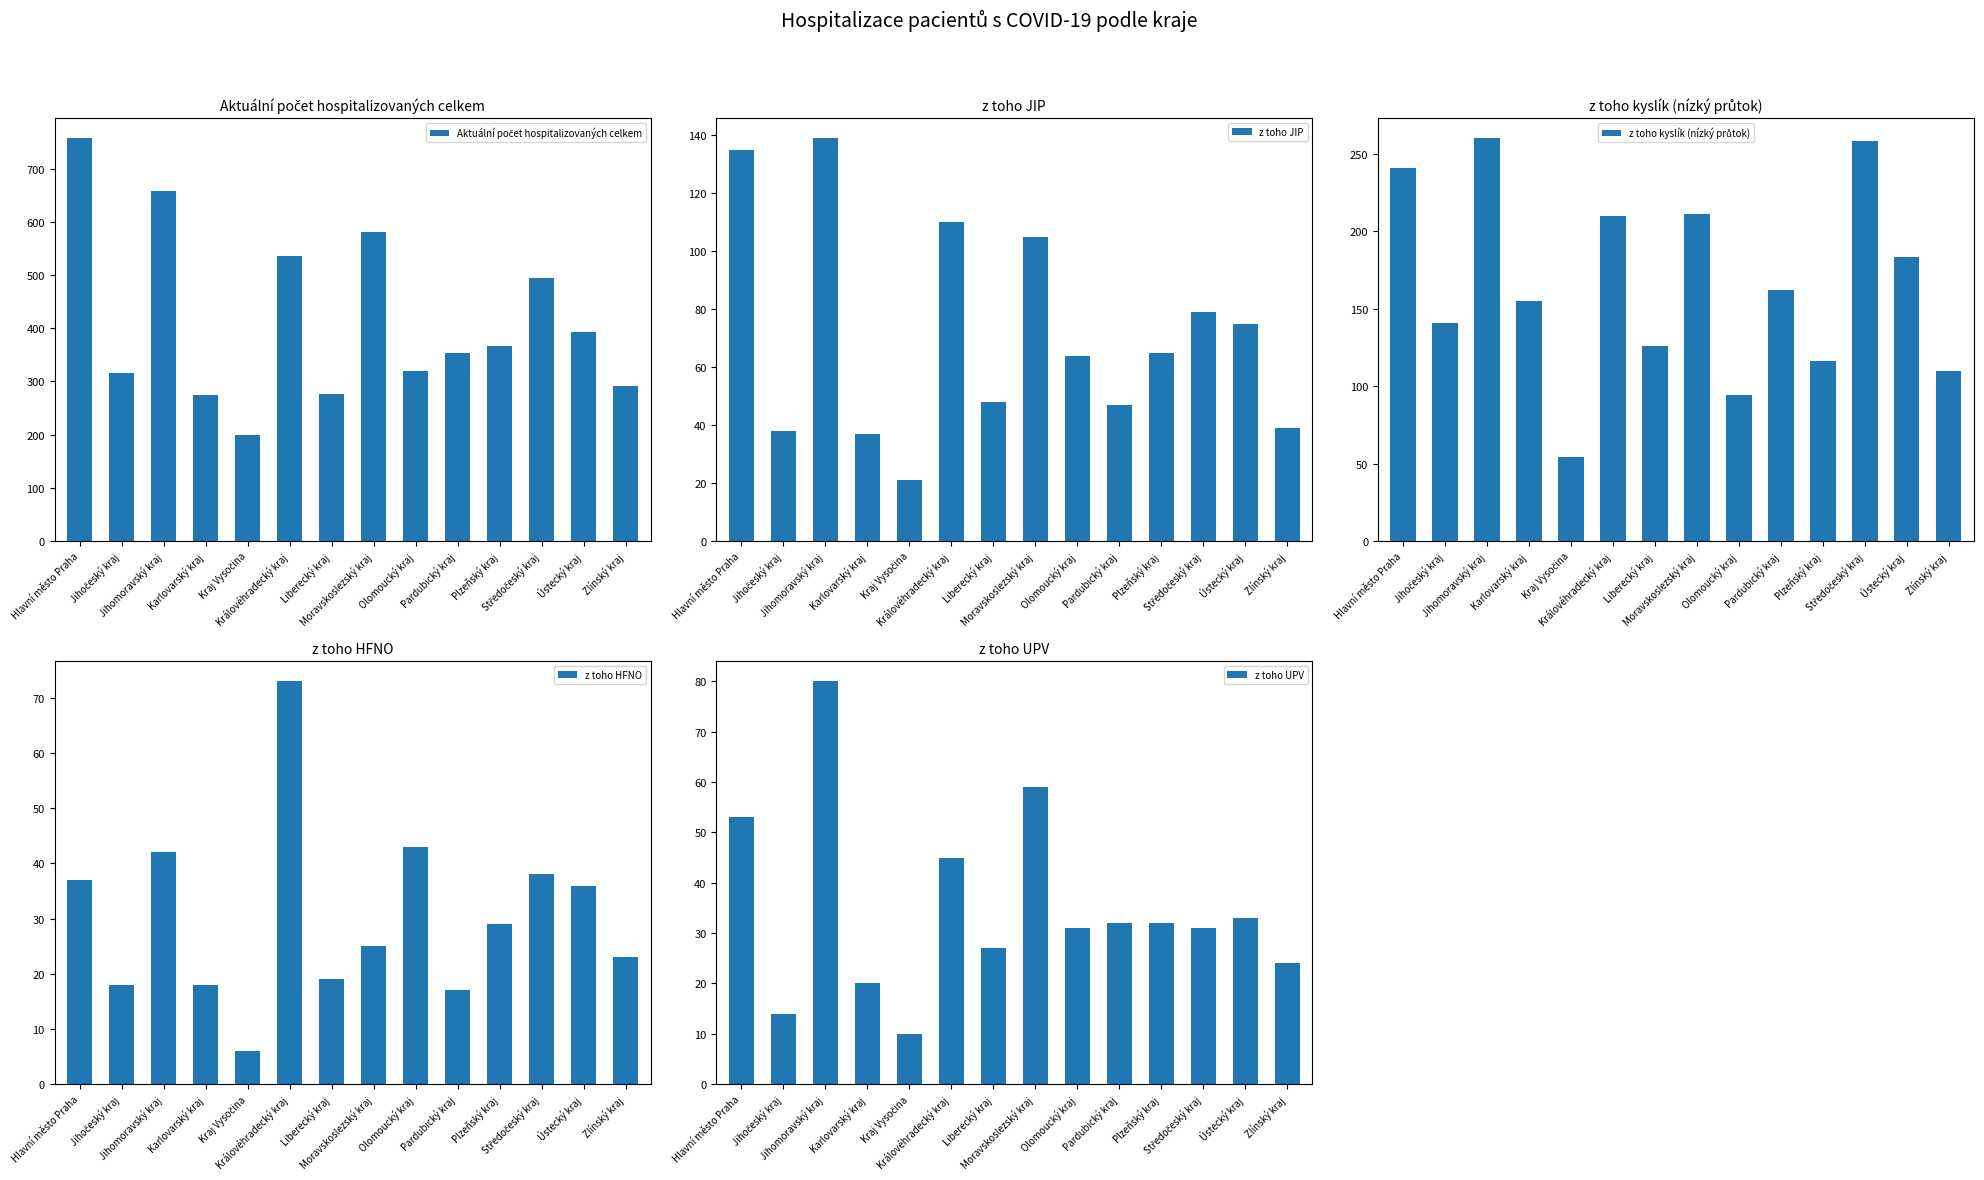

What is the value of the z toho HFNO bar at the 13th from the left?

36